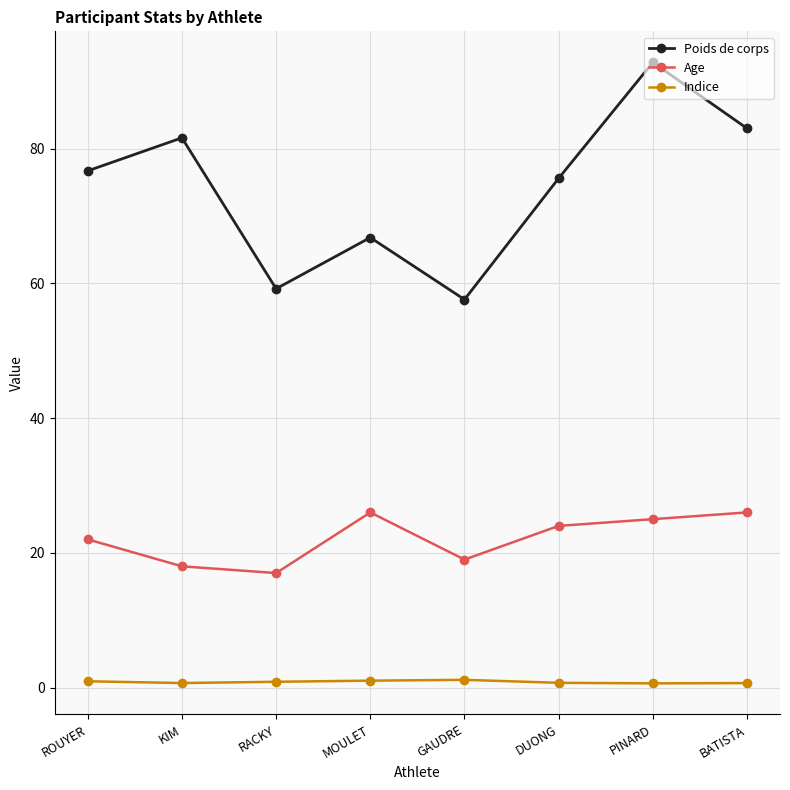

Where does the Age series first go above 24?

MOULET